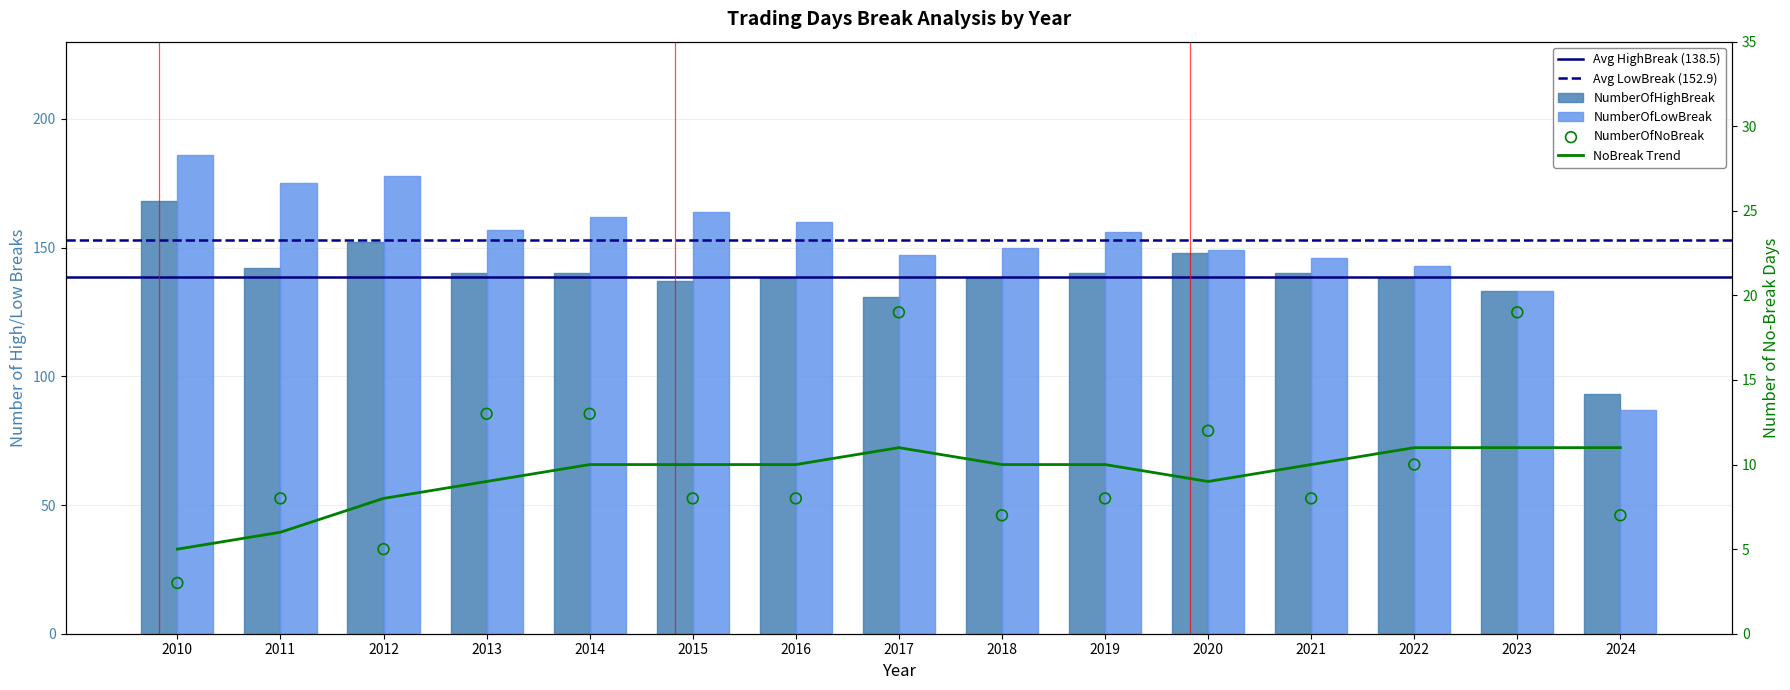

Which series contains the highest Y value?

NumberOfLowBreak